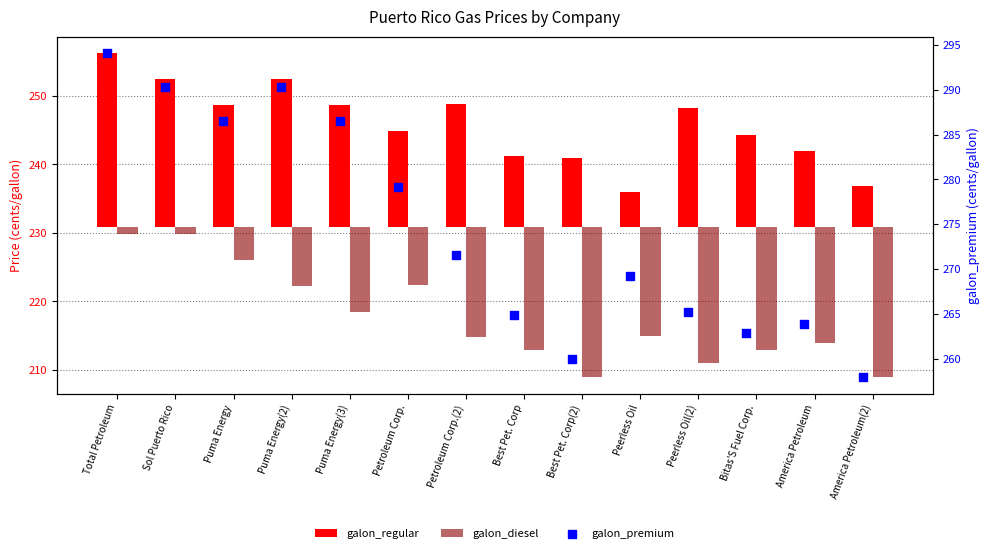

What are all the series names shown in the legend?

galon_regular, galon_diesel, galon_premium